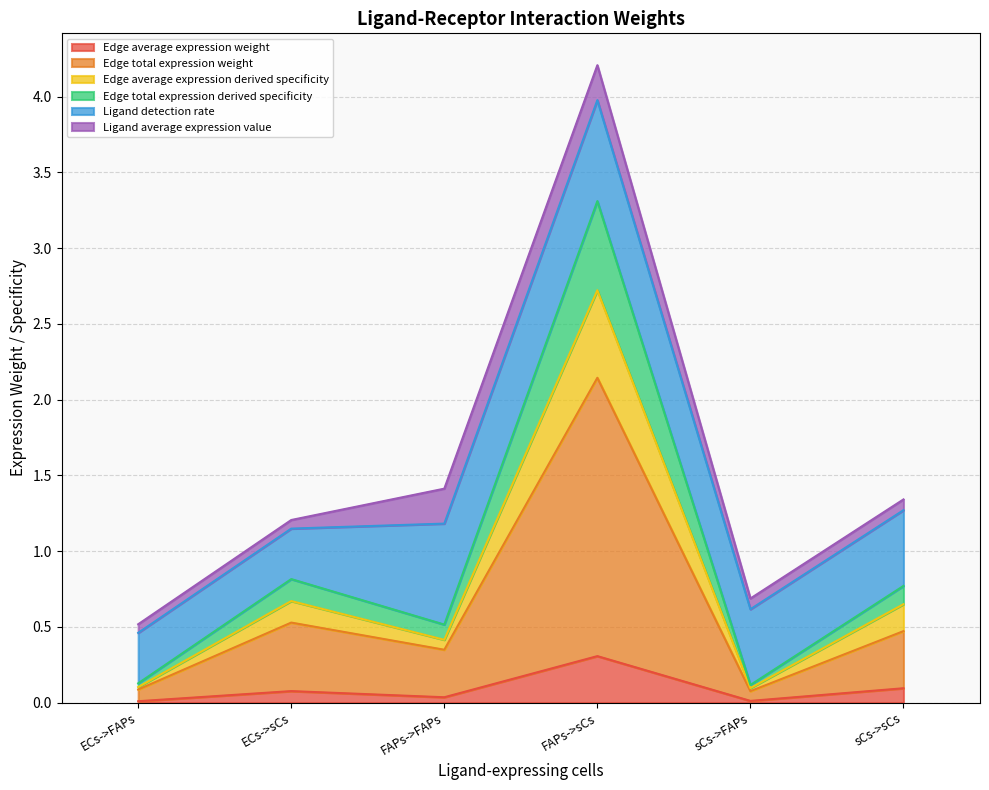

What is the highest value of the Edge average expression weight series?

0.3